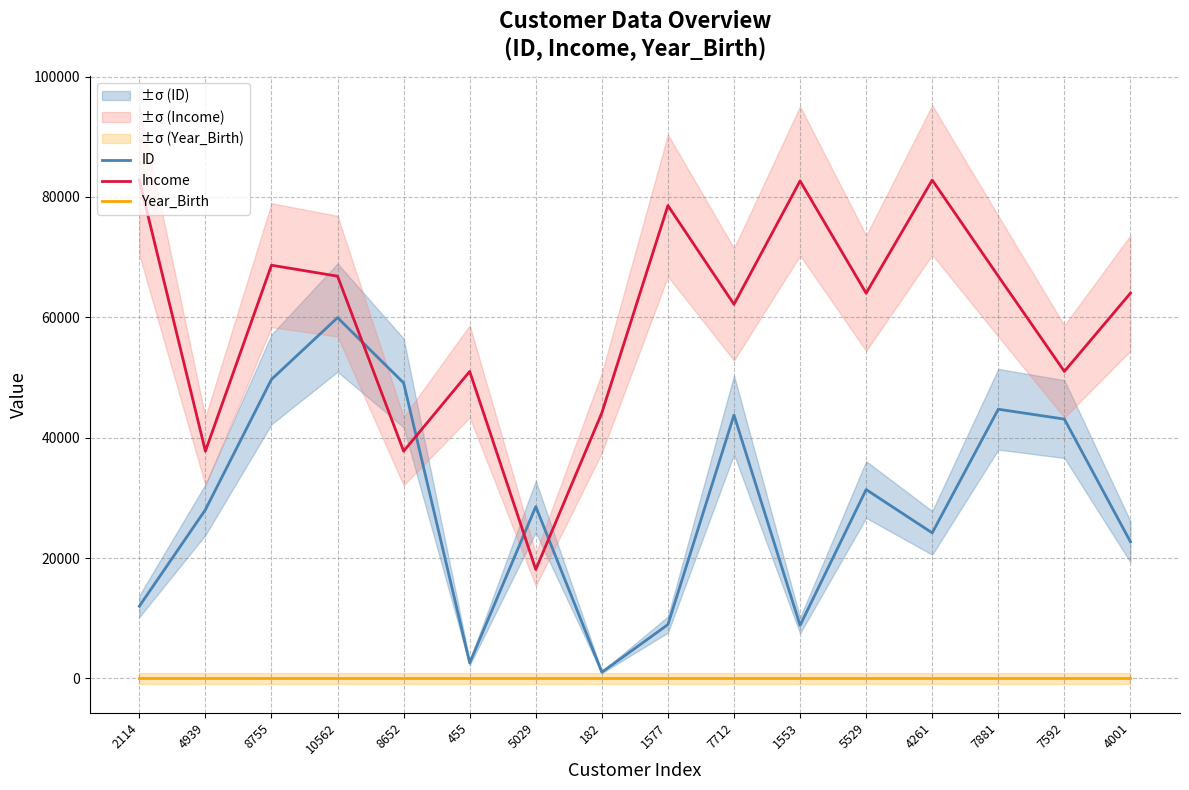

Reading right to left, list all the values displayed in this chart.

ID: 22707.5	43088.1	44728.3	24183.2	31379.6	8814.0	43769.2	8950.2	1032.9	28541.9	2582.3	49104.1	59944.2	49688.7	28031.1	11997.9
Income: 64014.0	51012.0	66835.0	82800.0	64014.0	82657.0	62159.0	78569.0	44124.0	18100.0	51012.0	37760.0	66835.0	68657.0	37760.0	82800.0
Year_Birth: 0.0	0.0	0.0	0.0	0.0	0.0	0.0	0.0	0.0	0.0	0.0	0.0	0.0	0.0	0.0	0.0